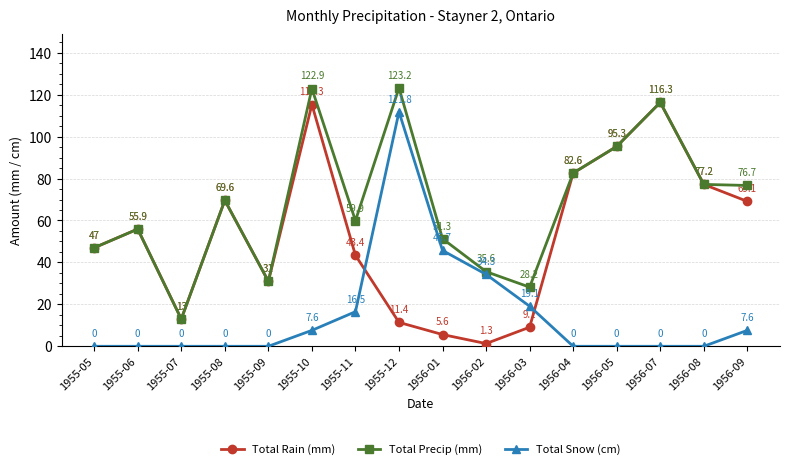

Rank the series by their maximum value, from lowest to highest.

Total Snow (cm), Total Rain (mm), Total Precip (mm)